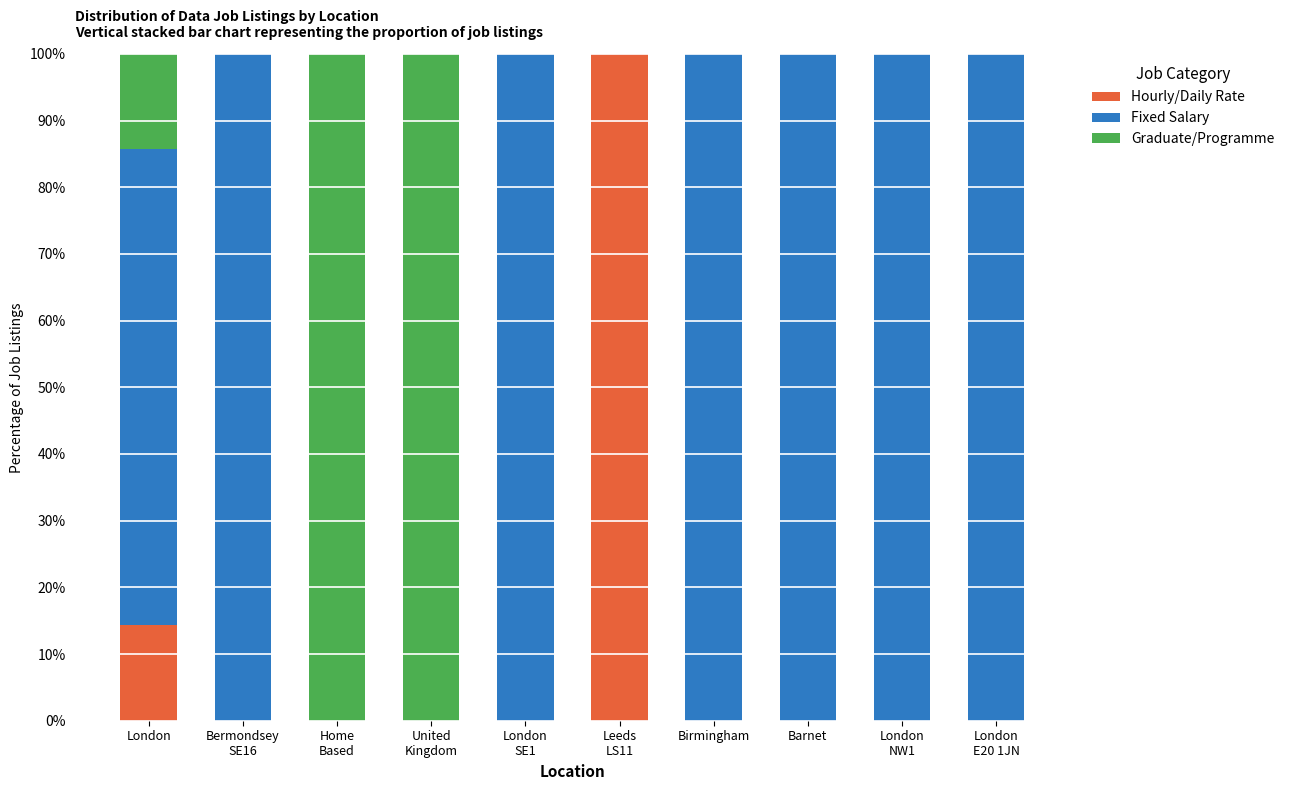

Where is Hourly/Daily Rate nearest to the value 50?

London